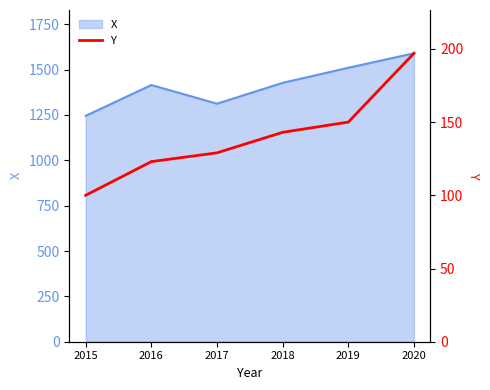

Reading left to right, list all the values displayed in this chart.

2015=100	2016=123	2017=129	2018=143	2019=150	2020=197